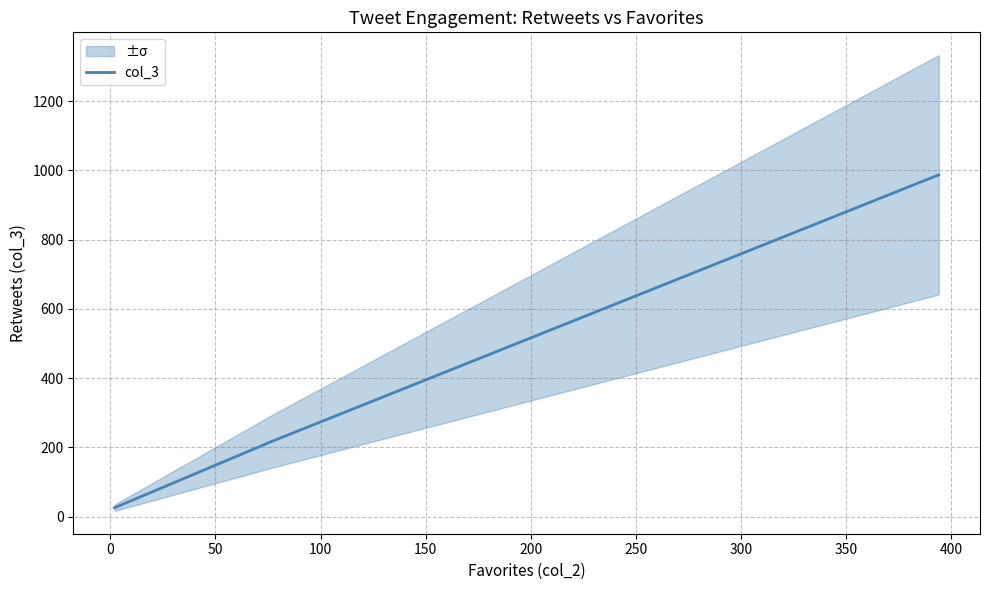

What is the highest value of the col_3 series?

987